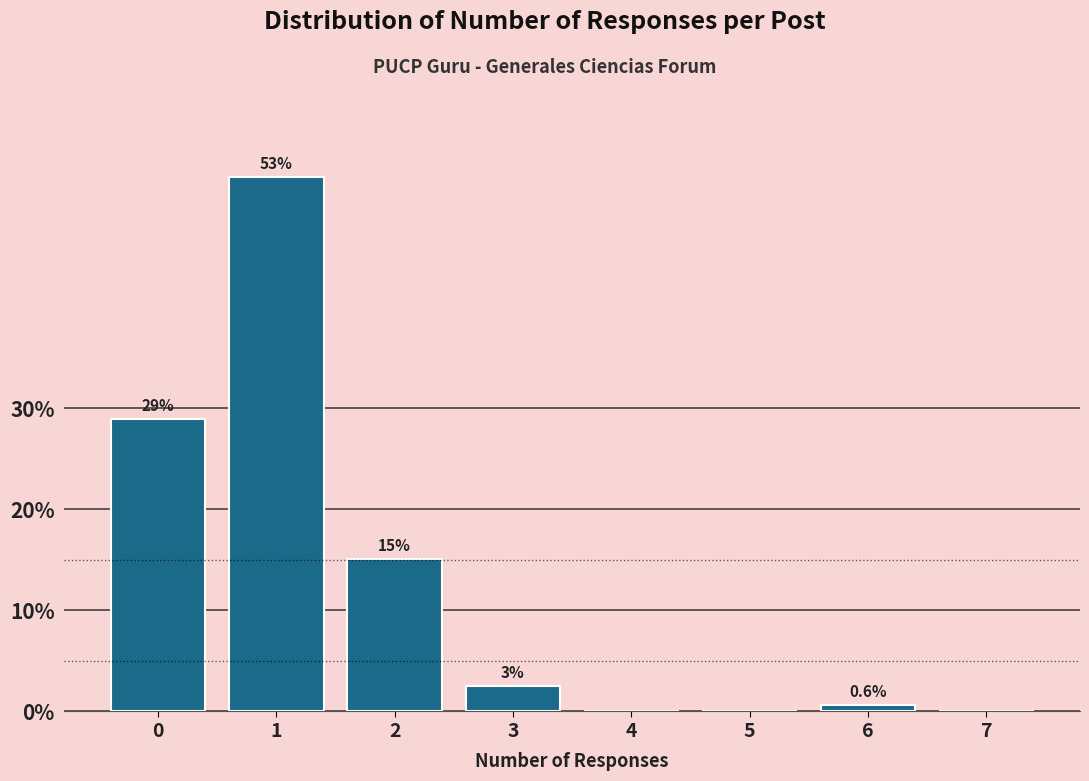

What is the approximate value at 0?

28.9